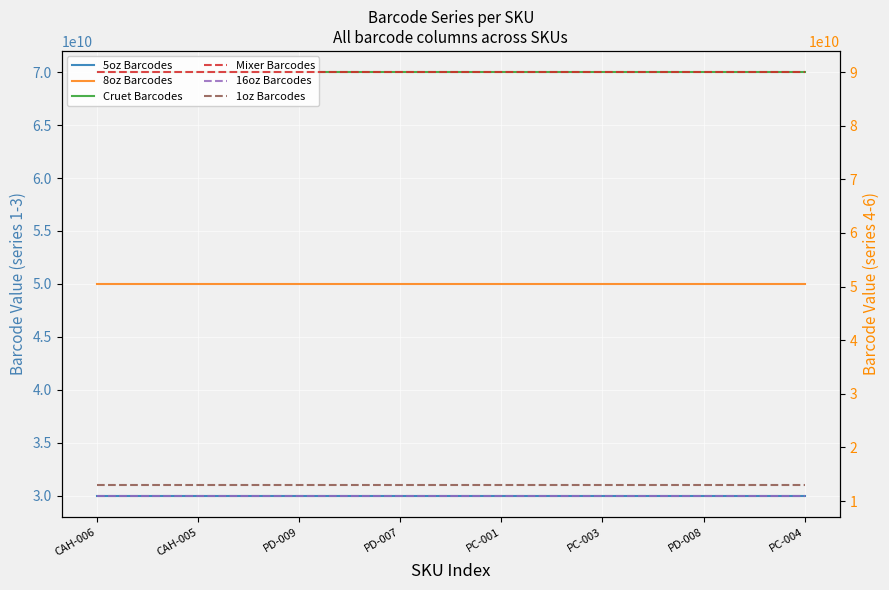

What is the total value across all series at PD-009?

264000001326